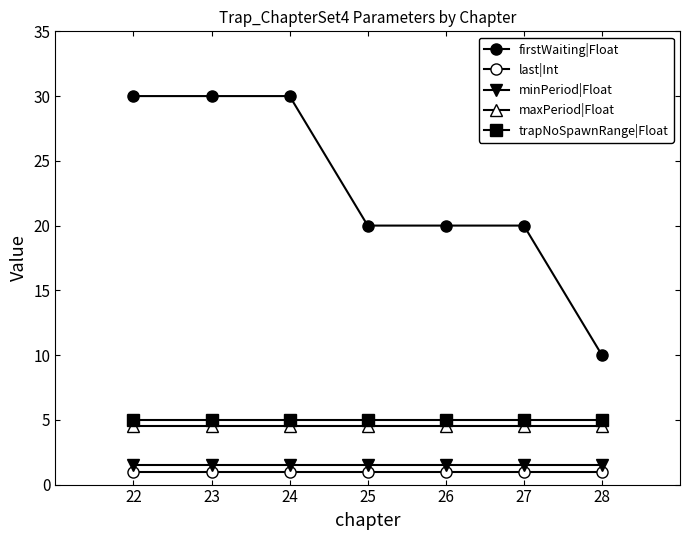

True or false: last|Int and minPeriod|Float cross at least once.

False